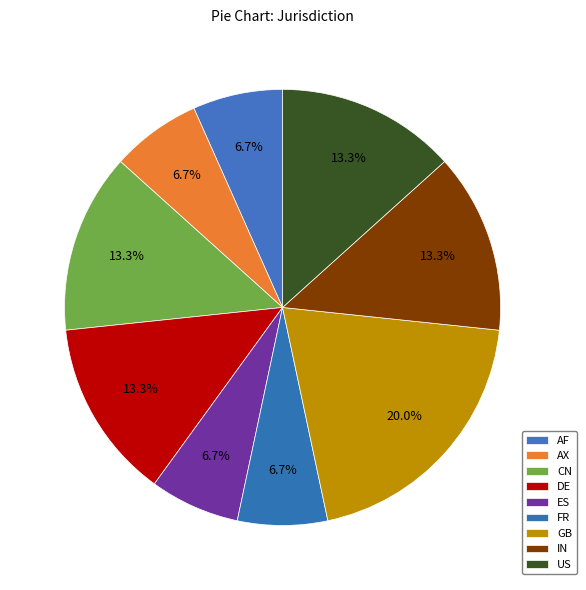

Count the number of slices in the pie.

9